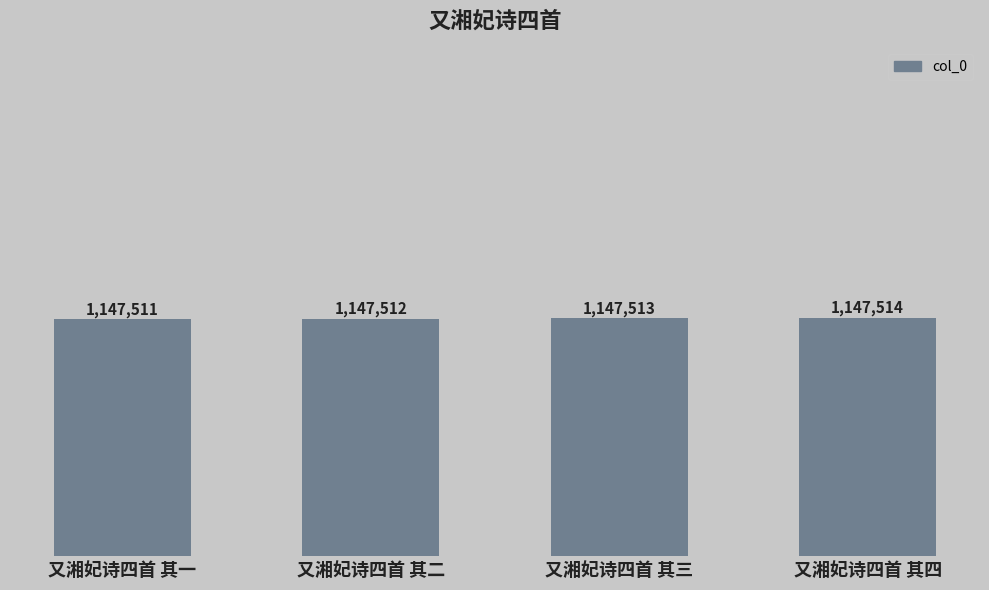

Does the chart contain any negative values?

No